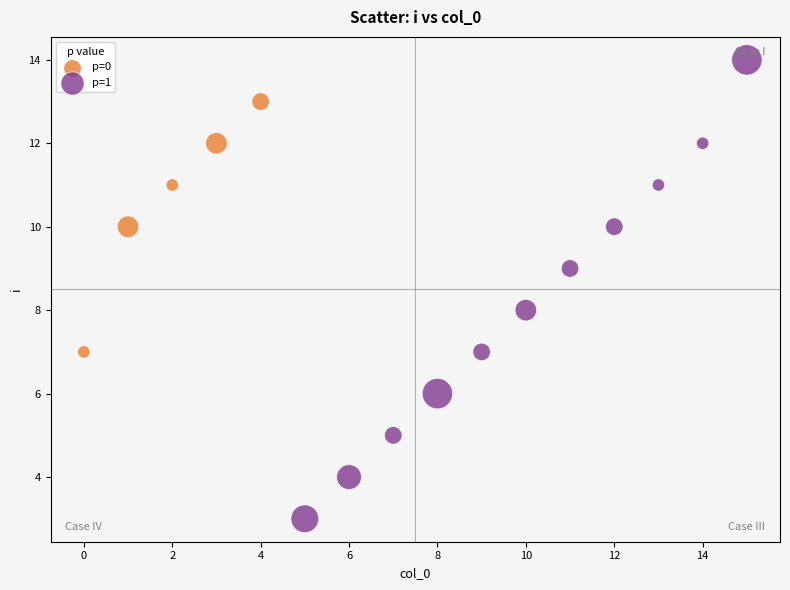

Which series has the largest Y range (max minus min)?

p=1